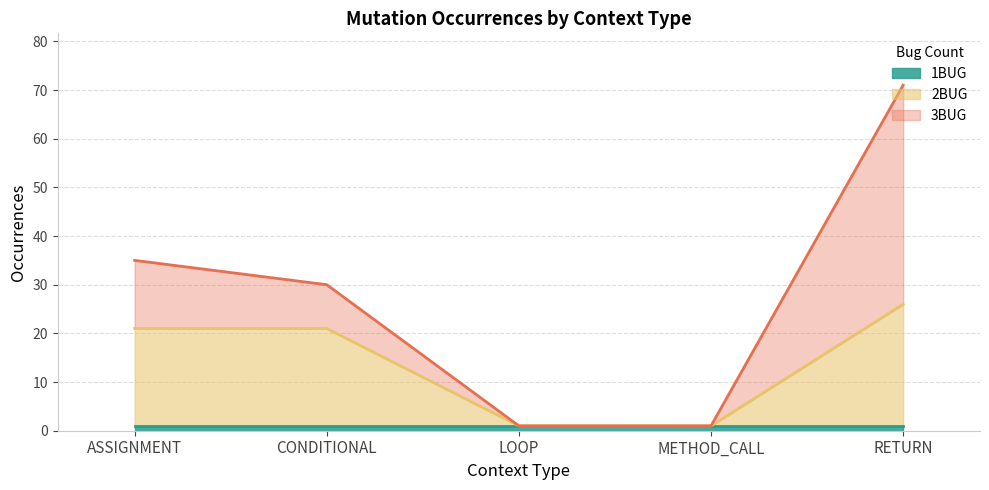

True or false: 3BUG and 2BUG cross at least once.

False